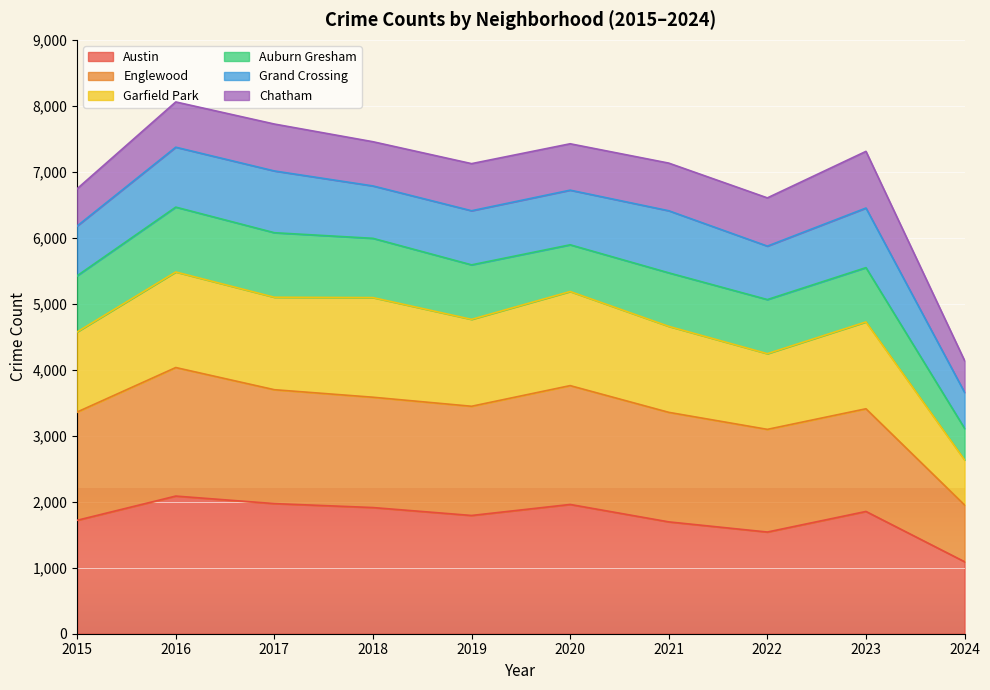

What is the lowest value of the Austin series?

1091